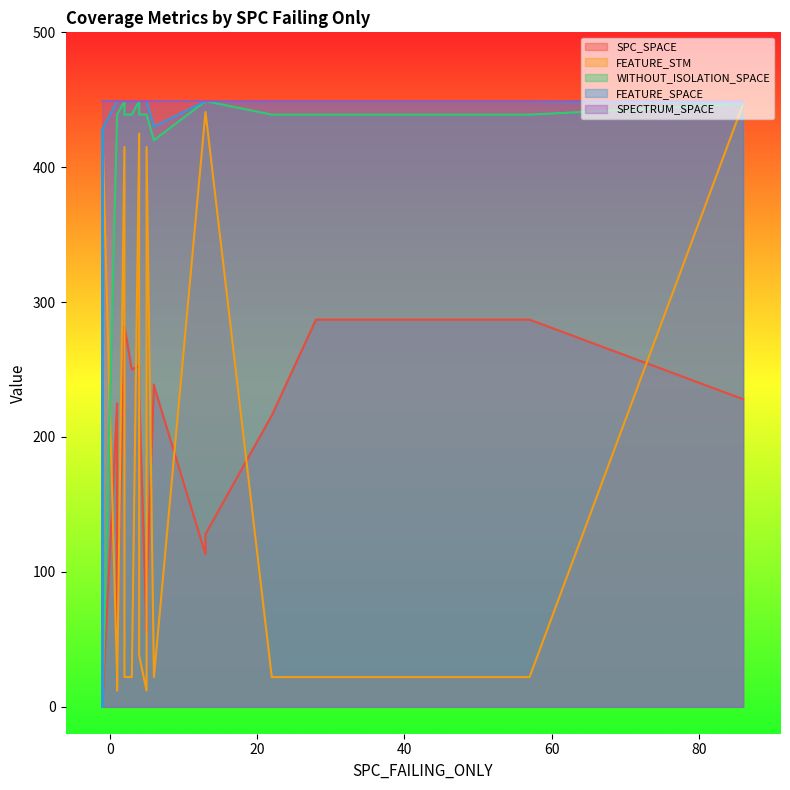

At which label does SPC_SPACE first exceed 55?

1